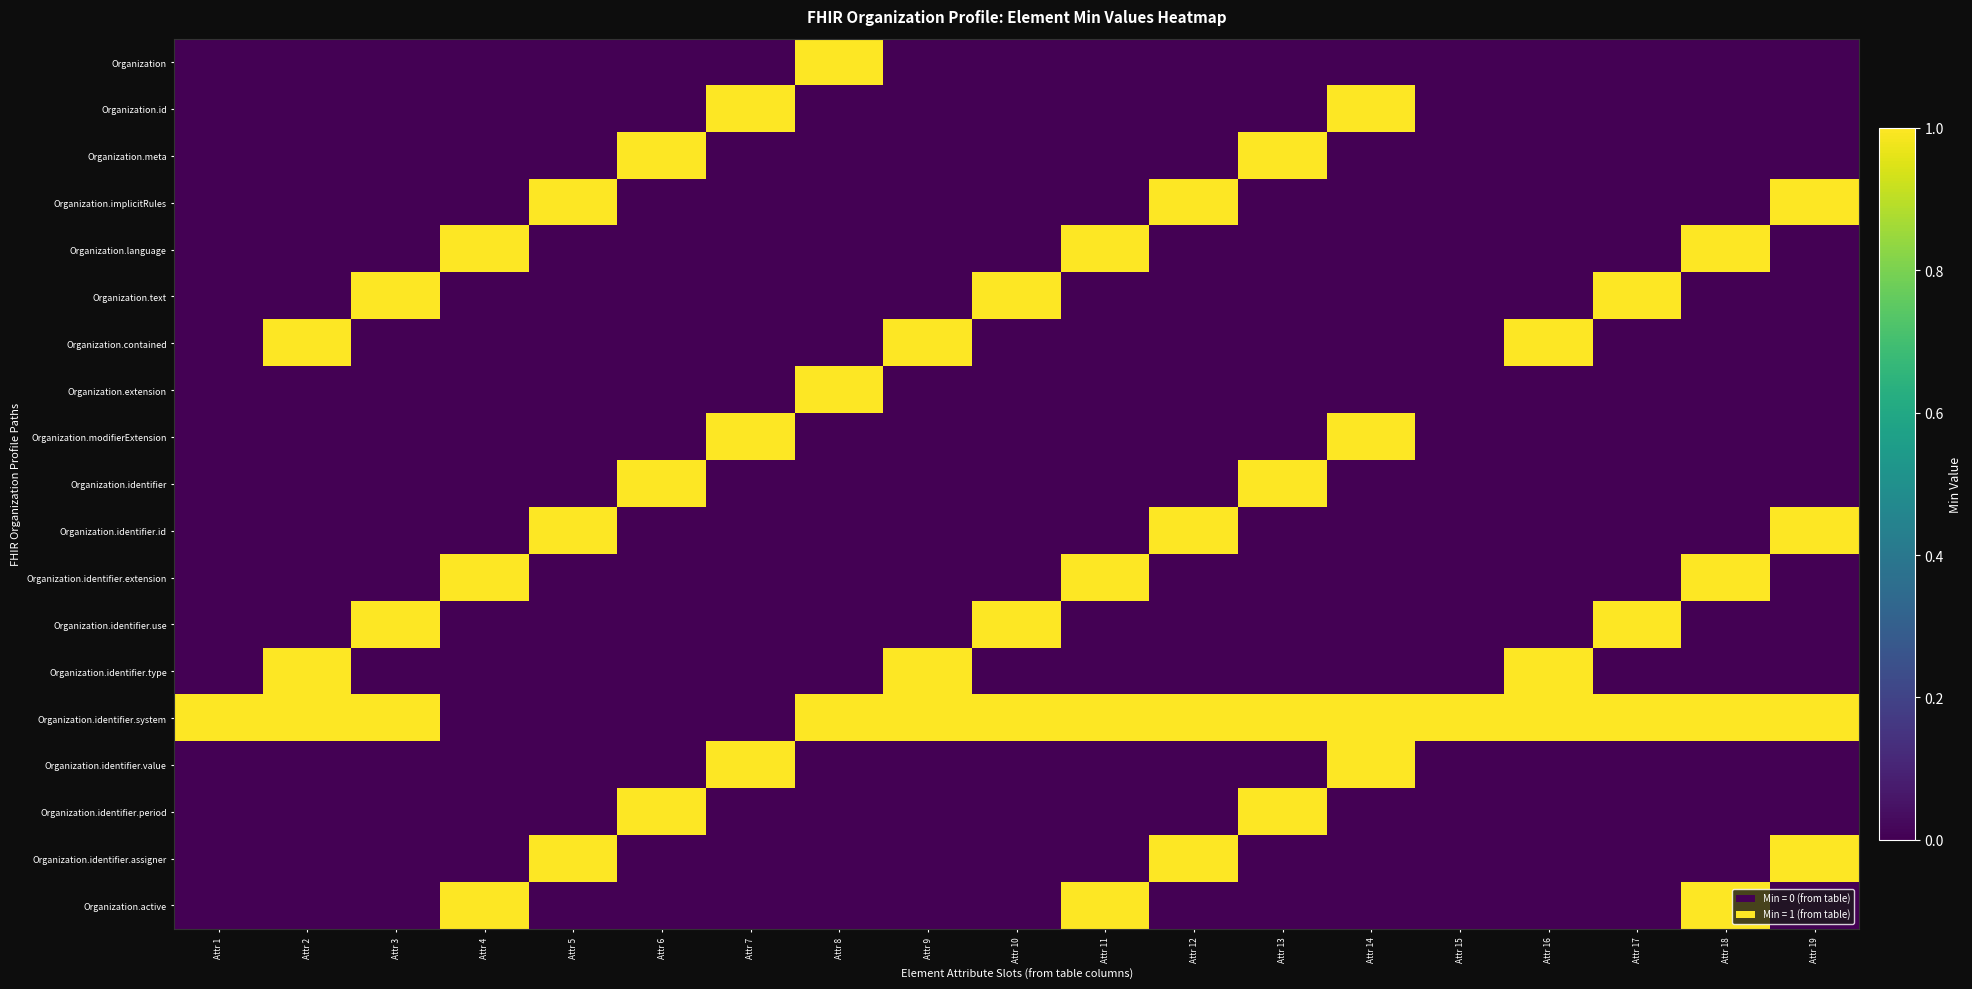

Reading left to right, extract all data points from this chart.

Organization: Attr 1=0	Attr 2=0	Attr 3=0	Attr 4=0	Attr 5=0	Attr 6=0	Attr 7=0	Attr 8=1	Attr 9=0	Attr 10=0	Attr 11=0	Attr 12=0	Attr 13=0	Attr 14=0	Attr 15=0	Attr 16=0	Attr 17=0	Attr 18=0	Attr 19=0
Organization.id: Attr 1=0	Attr 2=0	Attr 3=0	Attr 4=0	Attr 5=0	Attr 6=0	Attr 7=1	Attr 8=0	Attr 9=0	Attr 10=0	Attr 11=0	Attr 12=0	Attr 13=0	Attr 14=1	Attr 15=0	Attr 16=0	Attr 17=0	Attr 18=0	Attr 19=0
Organization.meta: Attr 1=0	Attr 2=0	Attr 3=0	Attr 4=0	Attr 5=0	Attr 6=1	Attr 7=0	Attr 8=0	Attr 9=0	Attr 10=0	Attr 11=0	Attr 12=0	Attr 13=1	Attr 14=0	Attr 15=0	Attr 16=0	Attr 17=0	Attr 18=0	Attr 19=0
Organization.implicitRules: Attr 1=0	Attr 2=0	Attr 3=0	Attr 4=0	Attr 5=1	Attr 6=0	Attr 7=0	Attr 8=0	Attr 9=0	Attr 10=0	Attr 11=0	Attr 12=1	Attr 13=0	Attr 14=0	Attr 15=0	Attr 16=0	Attr 17=0	Attr 18=0	Attr 19=1
Organization.language: Attr 1=0	Attr 2=0	Attr 3=0	Attr 4=1	Attr 5=0	Attr 6=0	Attr 7=0	Attr 8=0	Attr 9=0	Attr 10=0	Attr 11=1	Attr 12=0	Attr 13=0	Attr 14=0	Attr 15=0	Attr 16=0	Attr 17=0	Attr 18=1	Attr 19=0
Organization.text: Attr 1=0	Attr 2=0	Attr 3=1	Attr 4=0	Attr 5=0	Attr 6=0	Attr 7=0	Attr 8=0	Attr 9=0	Attr 10=1	Attr 11=0	Attr 12=0	Attr 13=0	Attr 14=0	Attr 15=0	Attr 16=0	Attr 17=1	Attr 18=0	Attr 19=0
Organization.contained: Attr 1=0	Attr 2=1	Attr 3=0	Attr 4=0	Attr 5=0	Attr 6=0	Attr 7=0	Attr 8=0	Attr 9=1	Attr 10=0	Attr 11=0	Attr 12=0	Attr 13=0	Attr 14=0	Attr 15=0	Attr 16=1	Attr 17=0	Attr 18=0	Attr 19=0
Organization.extension: Attr 1=0	Attr 2=0	Attr 3=0	Attr 4=0	Attr 5=0	Attr 6=0	Attr 7=0	Attr 8=1	Attr 9=0	Attr 10=0	Attr 11=0	Attr 12=0	Attr 13=0	Attr 14=0	Attr 15=0	Attr 16=0	Attr 17=0	Attr 18=0	Attr 19=0
Organization.modifierExtension: Attr 1=0	Attr 2=0	Attr 3=0	Attr 4=0	Attr 5=0	Attr 6=0	Attr 7=1	Attr 8=0	Attr 9=0	Attr 10=0	Attr 11=0	Attr 12=0	Attr 13=0	Attr 14=1	Attr 15=0	Attr 16=0	Attr 17=0	Attr 18=0	Attr 19=0
Organization.identifier: Attr 1=0	Attr 2=0	Attr 3=0	Attr 4=0	Attr 5=0	Attr 6=1	Attr 7=0	Attr 8=0	Attr 9=0	Attr 10=0	Attr 11=0	Attr 12=0	Attr 13=1	Attr 14=0	Attr 15=0	Attr 16=0	Attr 17=0	Attr 18=0	Attr 19=0
Organization.identifier.id: Attr 1=0	Attr 2=0	Attr 3=0	Attr 4=0	Attr 5=1	Attr 6=0	Attr 7=0	Attr 8=0	Attr 9=0	Attr 10=0	Attr 11=0	Attr 12=1	Attr 13=0	Attr 14=0	Attr 15=0	Attr 16=0	Attr 17=0	Attr 18=0	Attr 19=1
Organization.identifier.extension: Attr 1=0	Attr 2=0	Attr 3=0	Attr 4=1	Attr 5=0	Attr 6=0	Attr 7=0	Attr 8=0	Attr 9=0	Attr 10=0	Attr 11=1	Attr 12=0	Attr 13=0	Attr 14=0	Attr 15=0	Attr 16=0	Attr 17=0	Attr 18=1	Attr 19=0
Organization.identifier.use: Attr 1=0	Attr 2=0	Attr 3=1	Attr 4=0	Attr 5=0	Attr 6=0	Attr 7=0	Attr 8=0	Attr 9=0	Attr 10=1	Attr 11=0	Attr 12=0	Attr 13=0	Attr 14=0	Attr 15=0	Attr 16=0	Attr 17=1	Attr 18=0	Attr 19=0
Organization.identifier.type: Attr 1=0	Attr 2=1	Attr 3=0	Attr 4=0	Attr 5=0	Attr 6=0	Attr 7=0	Attr 8=0	Attr 9=1	Attr 10=0	Attr 11=0	Attr 12=0	Attr 13=0	Attr 14=0	Attr 15=0	Attr 16=1	Attr 17=0	Attr 18=0	Attr 19=0
Organization.identifier.system: Attr 1=1	Attr 2=1	Attr 3=1	Attr 4=0	Attr 5=0	Attr 6=0	Attr 7=0	Attr 8=1	Attr 9=1	Attr 10=1	Attr 11=1	Attr 12=1	Attr 13=1	Attr 14=1	Attr 15=1	Attr 16=1	Attr 17=1	Attr 18=1	Attr 19=1
Organization.identifier.value: Attr 1=0	Attr 2=0	Attr 3=0	Attr 4=0	Attr 5=0	Attr 6=0	Attr 7=1	Attr 8=0	Attr 9=0	Attr 10=0	Attr 11=0	Attr 12=0	Attr 13=0	Attr 14=1	Attr 15=0	Attr 16=0	Attr 17=0	Attr 18=0	Attr 19=0
Organization.identifier.period: Attr 1=0	Attr 2=0	Attr 3=0	Attr 4=0	Attr 5=0	Attr 6=1	Attr 7=0	Attr 8=0	Attr 9=0	Attr 10=0	Attr 11=0	Attr 12=0	Attr 13=1	Attr 14=0	Attr 15=0	Attr 16=0	Attr 17=0	Attr 18=0	Attr 19=0
Organization.identifier.assigner: Attr 1=0	Attr 2=0	Attr 3=0	Attr 4=0	Attr 5=1	Attr 6=0	Attr 7=0	Attr 8=0	Attr 9=0	Attr 10=0	Attr 11=0	Attr 12=1	Attr 13=0	Attr 14=0	Attr 15=0	Attr 16=0	Attr 17=0	Attr 18=0	Attr 19=1
Organization.active: Attr 1=0	Attr 2=0	Attr 3=0	Attr 4=1	Attr 5=0	Attr 6=0	Attr 7=0	Attr 8=0	Attr 9=0	Attr 10=0	Attr 11=1	Attr 12=0	Attr 13=0	Attr 14=0	Attr 15=0	Attr 16=0	Attr 17=0	Attr 18=1	Attr 19=0